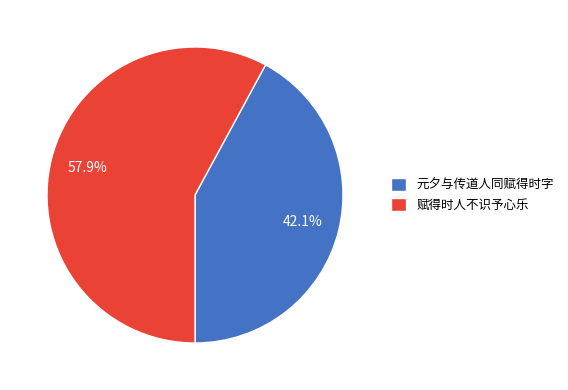

Approximately how many times larger is the value at 赋得时人不识予心乐 compared to 元夕与传道人同赋得时字?

1.4